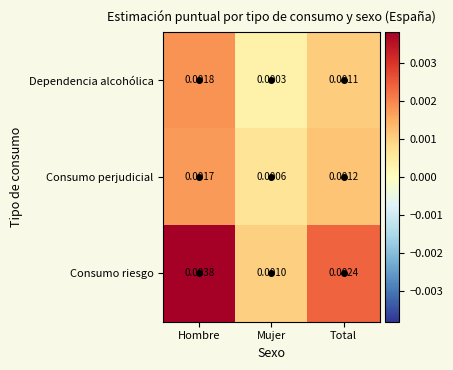

List the series in order of their peak value, lowest first.

Consumo perjudicial, Dependencia alcohólica, Consumo riesgo